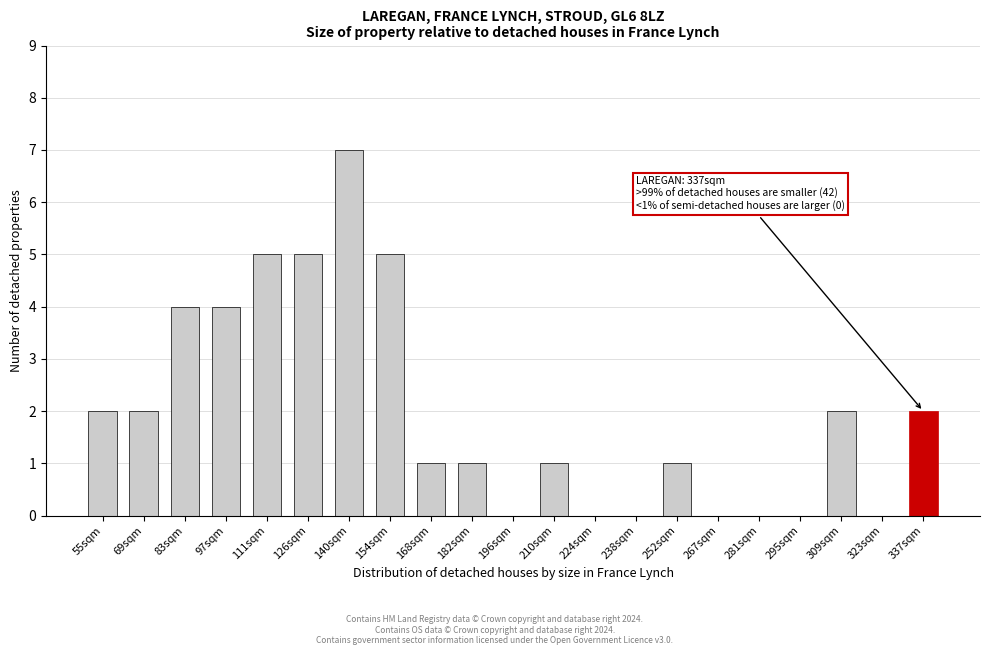

Reading right to left, transcribe all the data shown in this chart.

337sqm=2	323sqm=0	309sqm=2	295sqm=0	281sqm=0	267sqm=0	252sqm=1	238sqm=0	224sqm=0	210sqm=1	196sqm=0	182sqm=1	168sqm=1	154sqm=5	140sqm=7	126sqm=5	111sqm=5	97sqm=4	83sqm=4	69sqm=2	55sqm=2